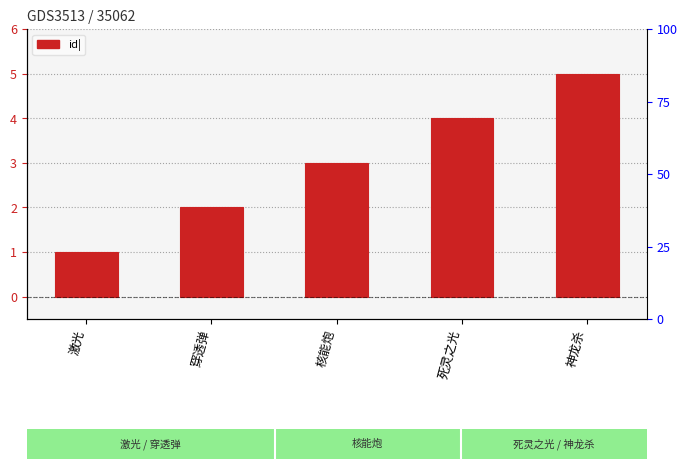

Between 核能炮 and 死灵之光, which is larger?

死灵之光